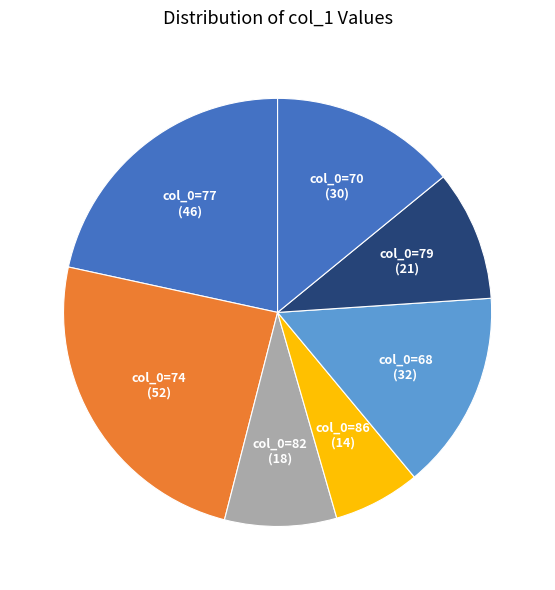

Is the sum of col_0=82 and col_0=86 greater than half?

No